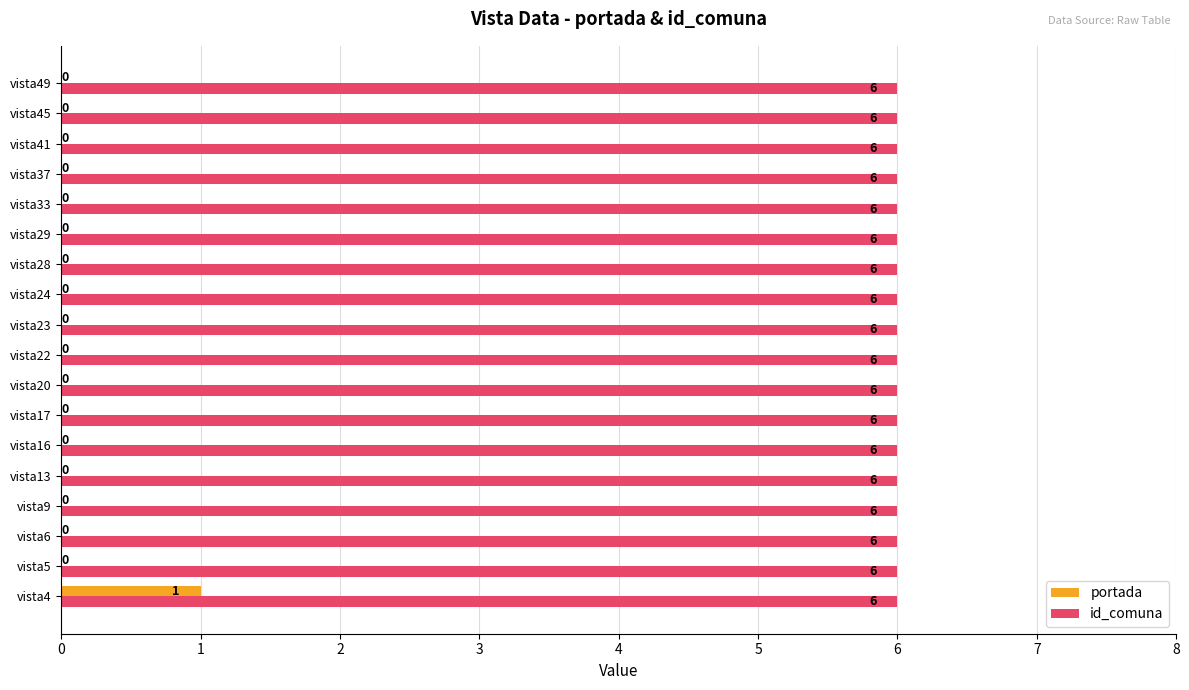

Which series has the largest total across all categories?

id_comuna